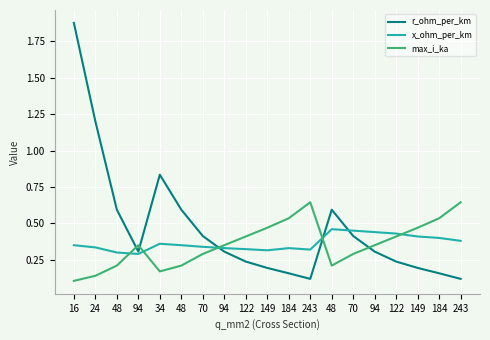

How many series are shown in this chart?

3